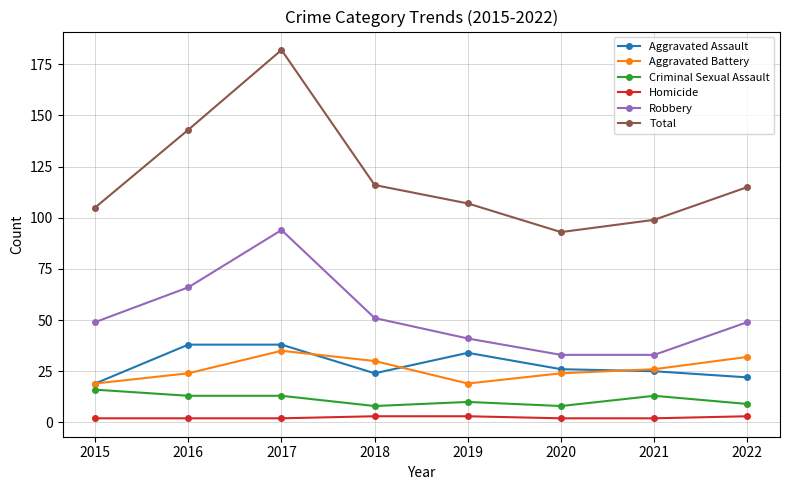

True or false: Robbery and Criminal Sexual Assault intersect in this chart.

False